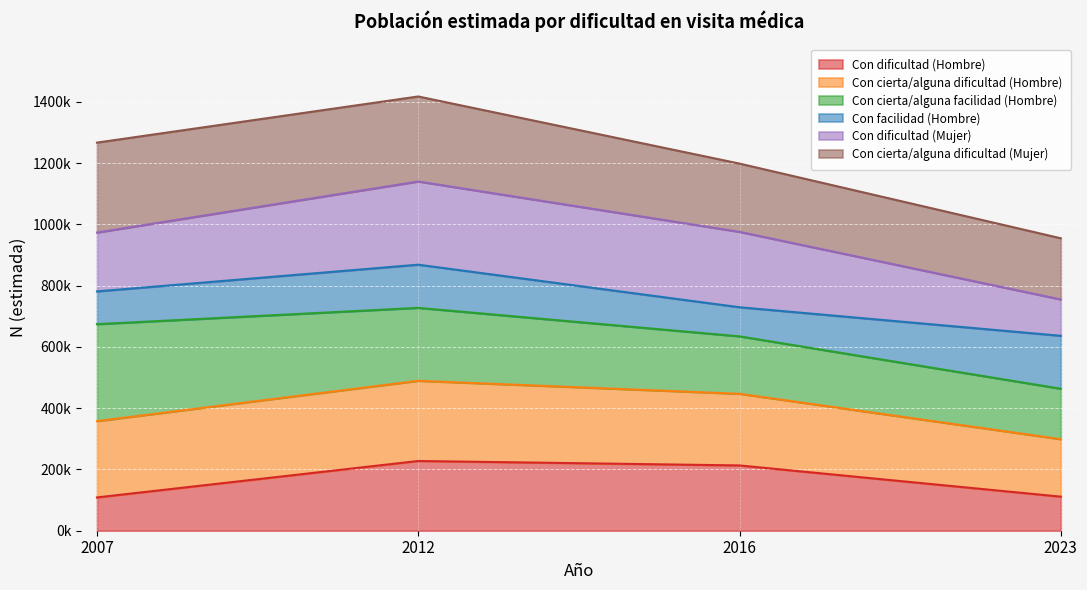

Does the chart display data point markers on the line(s)?

No